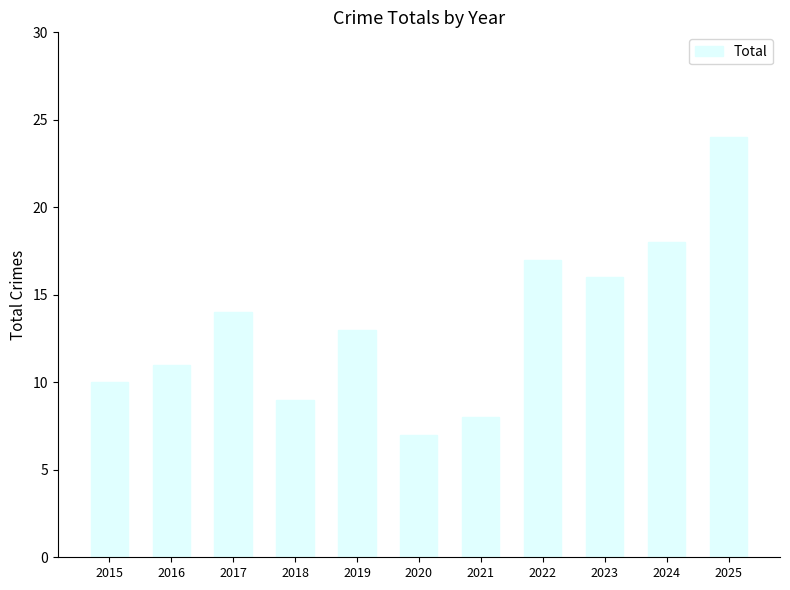

What is the change in value from 2016 to 2018?

-2